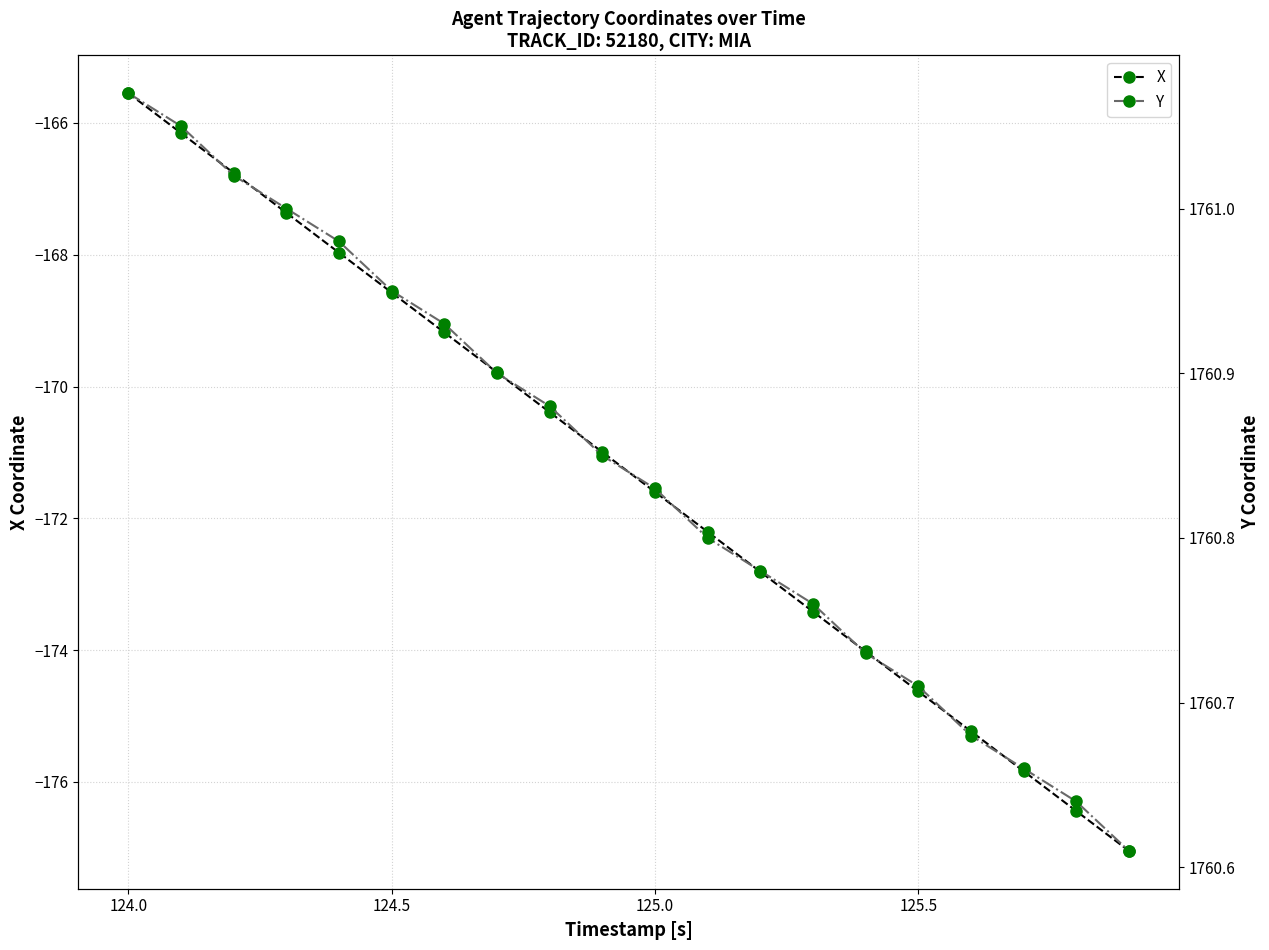

Where does the X series first go above -170?

124.0